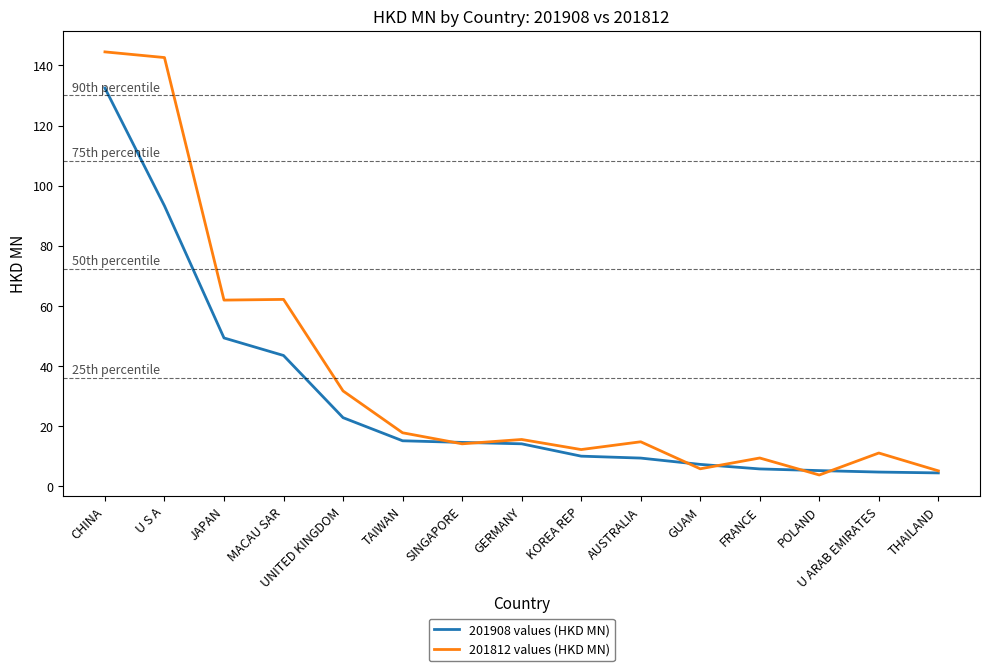

How many lines are shown in the chart?

2